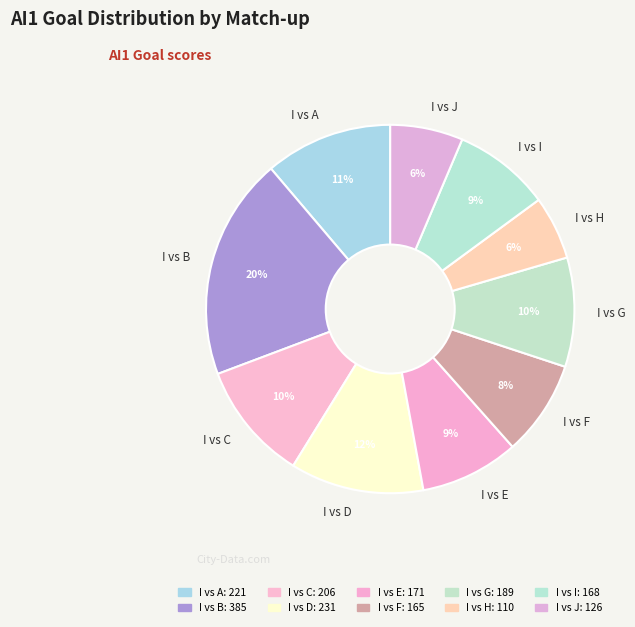

Does I vs J account for over 50% of the chart?

No